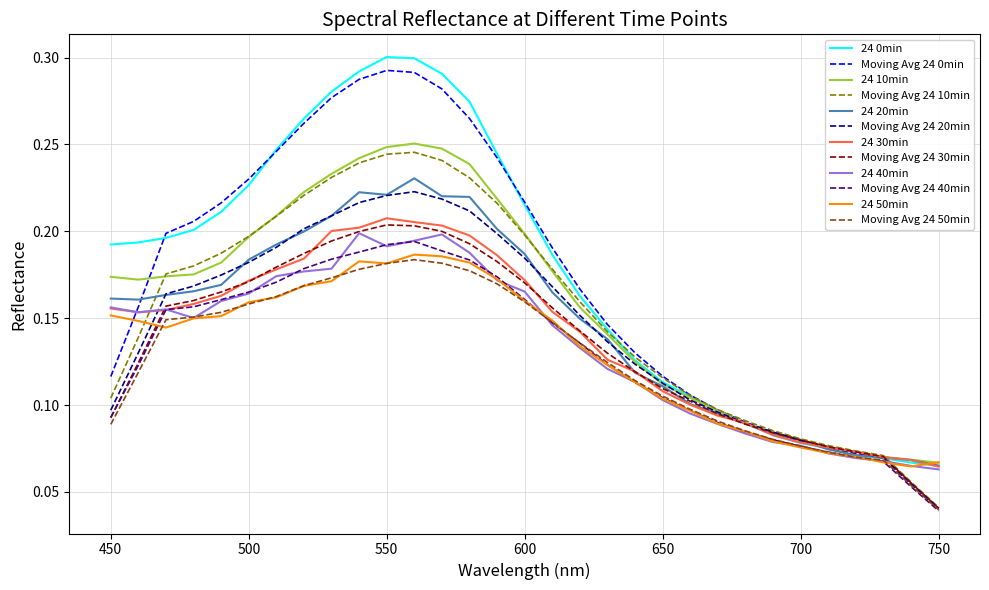

Reading left to right, list all the values displayed in this chart.

24 0min: 0.2	0.2	0.2	0.2	0.2	0.2	0.2	0.3	0.3	0.3	0.3	0.3	0.3	0.3	0.2	0.2	0.2	0.2	0.1	0.1	0.1	0.1	0.1	0.1	0.1	0.1	0.1	0.1	0.1	0.1	0.1
24 10min: 0.2	0.2	0.2	0.2	0.2	0.2	0.2	0.2	0.2	0.2	0.2	0.3	0.2	0.2	0.2	0.2	0.2	0.2	0.1	0.1	0.1	0.1	0.1	0.1	0.1	0.1	0.1	0.1	0.1	0.1	0.1
24 20min: 0.2	0.2	0.2	0.2	0.2	0.2	0.2	0.2	0.2	0.2	0.2	0.2	0.2	0.2	0.2	0.2	0.2	0.1	0.1	0.1	0.1	0.1	0.1	0.1	0.1	0.1	0.1	0.1	0.1	0.1	0.1
24 30min: 0.2	0.2	0.2	0.2	0.2	0.2	0.2	0.2	0.2	0.2	0.2	0.2	0.2	0.2	0.2	0.2	0.2	0.1	0.1	0.1	0.1	0.1	0.1	0.1	0.1	0.1	0.1	0.1	0.1	0.1	0.1
24 40min: 0.2	0.2	0.2	0.2	0.2	0.2	0.2	0.2	0.2	0.2	0.2	0.2	0.2	0.2	0.2	0.2	0.1	0.1	0.1	0.1	0.1	0.1	0.1	0.1	0.1	0.1	0.1	0.1	0.1	0.1	0.1
24 50min: 0.2	0.1	0.1	0.1	0.2	0.2	0.2	0.2	0.2	0.2	0.2	0.2	0.2	0.2	0.2	0.2	0.1	0.1	0.1	0.1	0.1	0.1	0.1	0.1	0.1	0.1	0.1	0.1	0.1	0.1	0.1